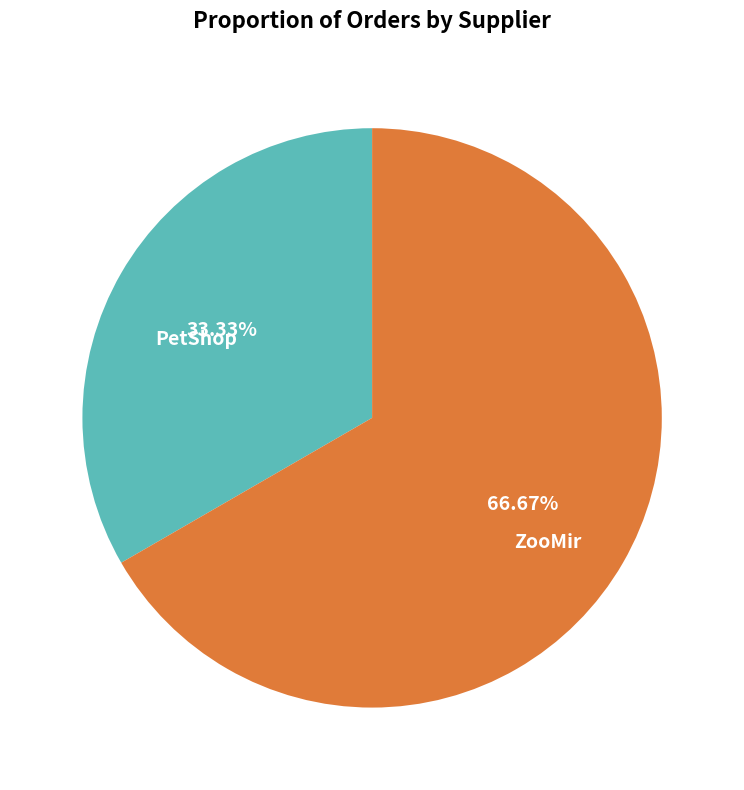

How many segments does this pie chart have?

2